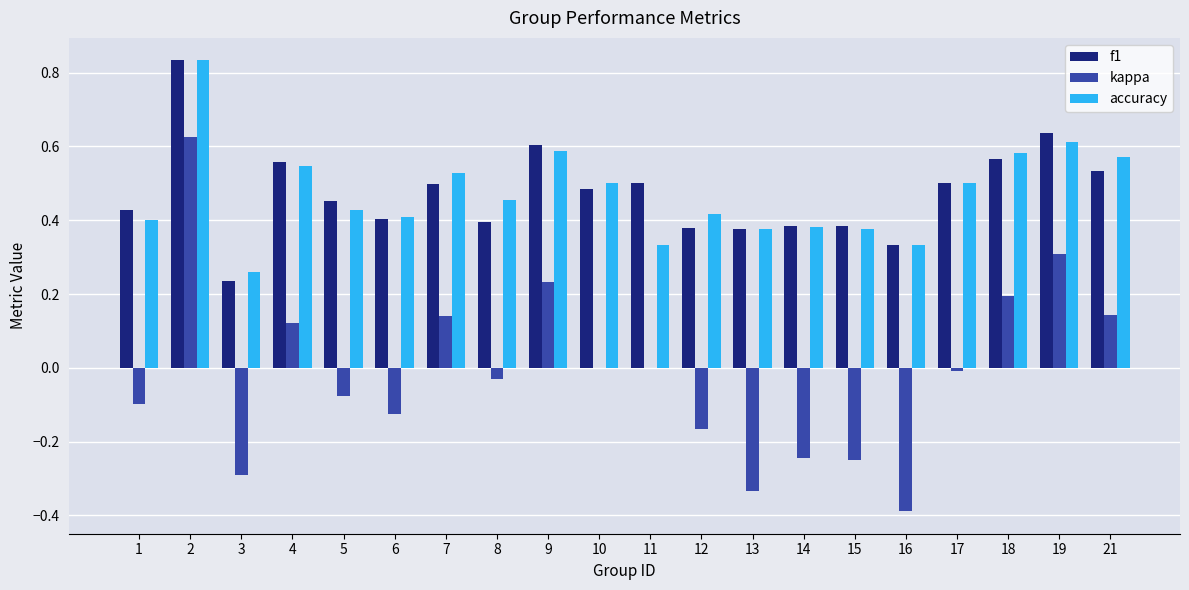

What is the sum of the f1 values at 16 and 15?

0.7